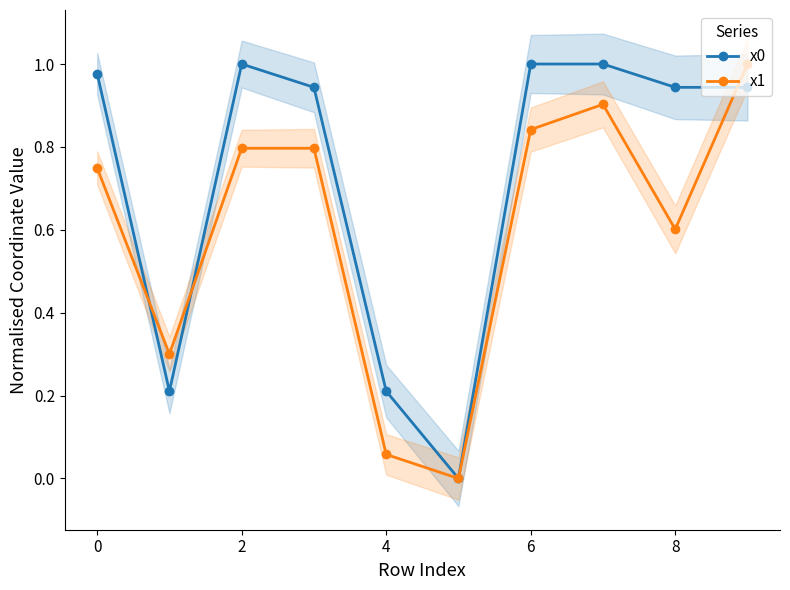

At which category is the sum across all series the highest?

9